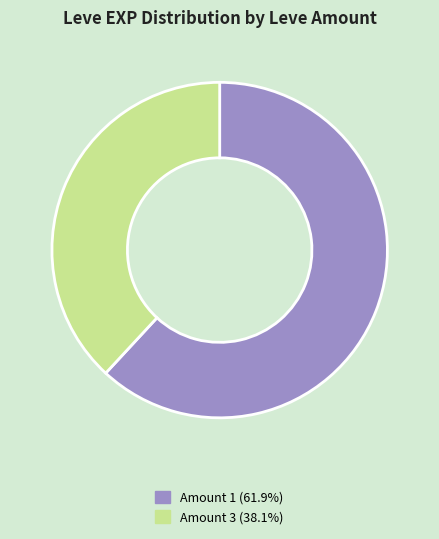

Does Amount 1 (61.9%) account for over 50% of the chart?

Yes